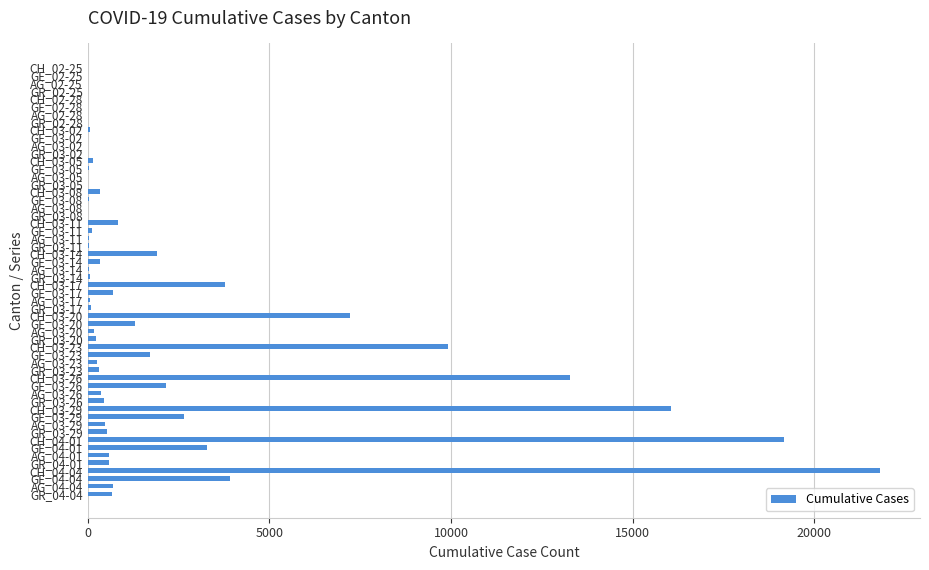

What is the sum of all values?

116457